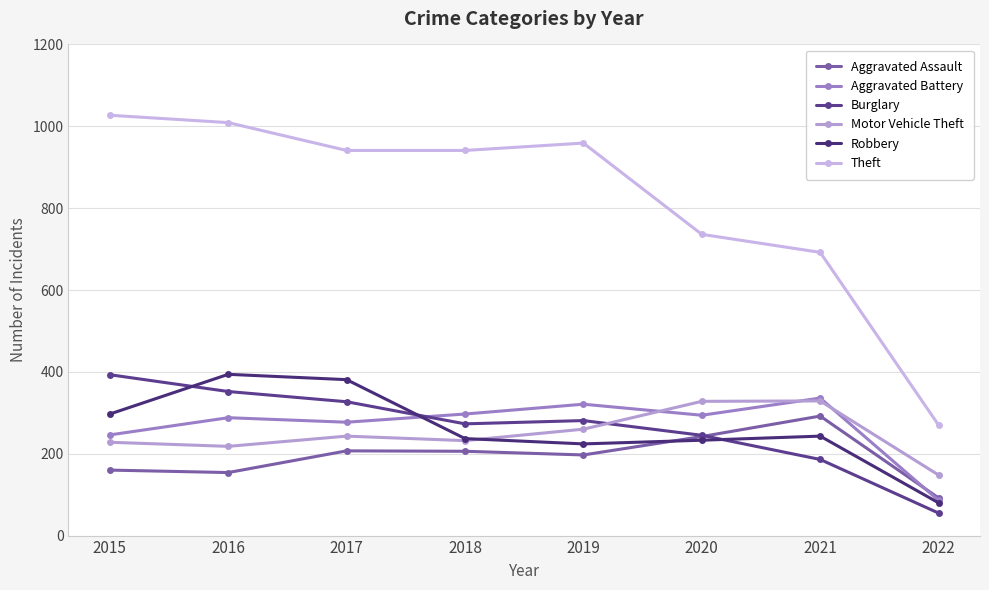

At 2019, list the series in order from largest to smallest.

Theft, Aggravated Battery, Burglary, Motor Vehicle Theft, Robbery, Aggravated Assault